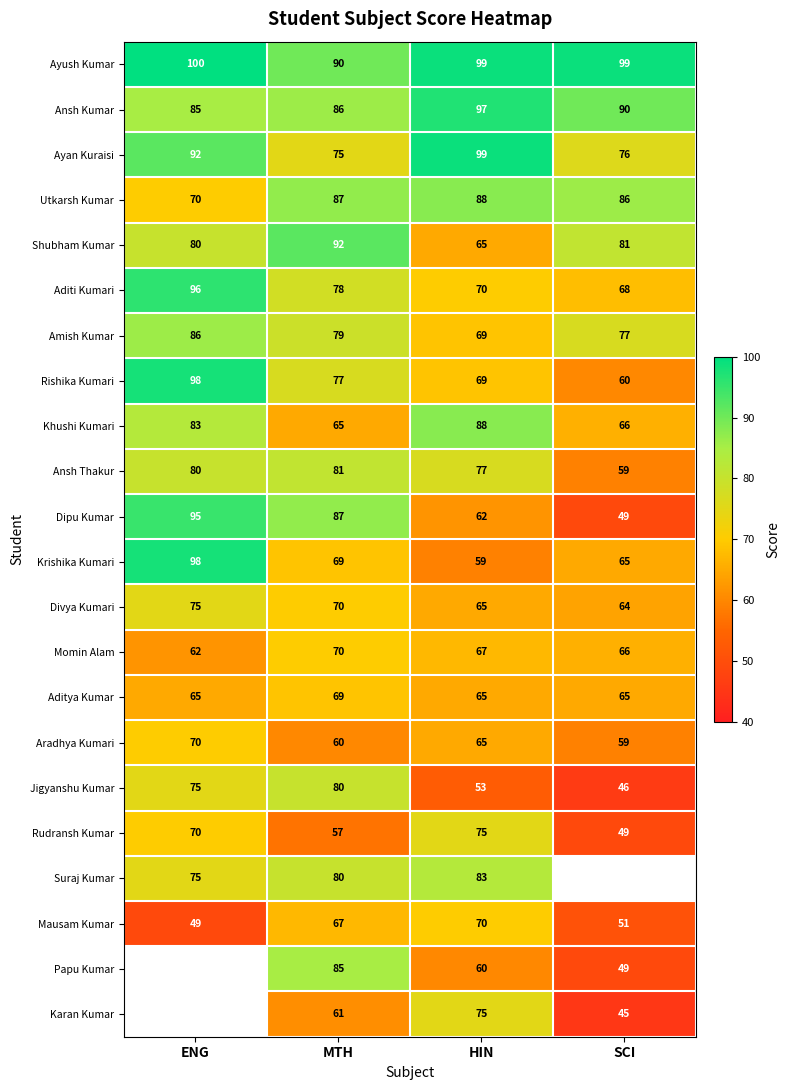

What is the difference between the second highest and second lowest values in the Rudransh Kumar series?

13